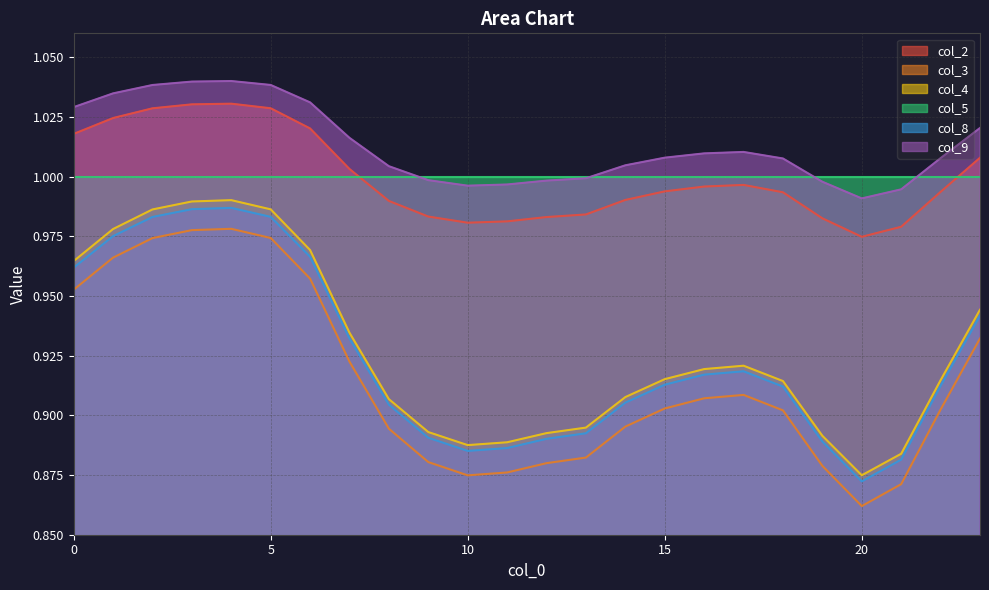

What are all the series names shown in the legend?

col_2, col_3, col_4, col_5, col_8, col_9